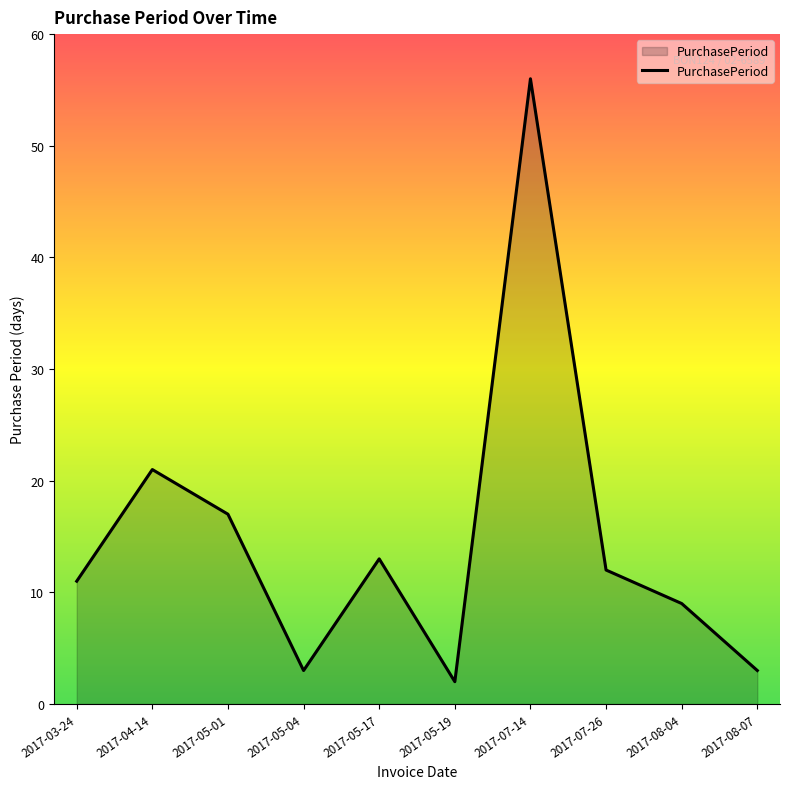

What value does the data have at 2017-03-24?

11